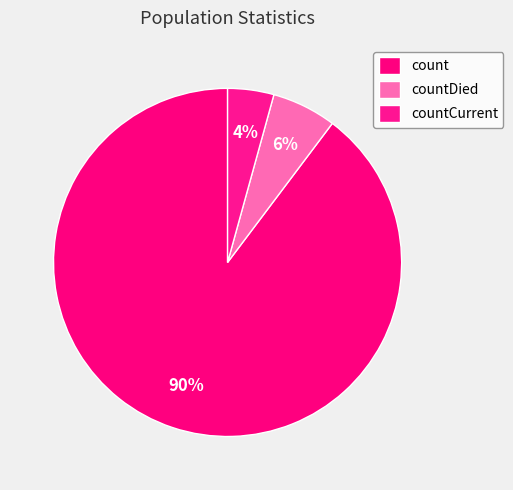

Count the number of slices in the pie.

3